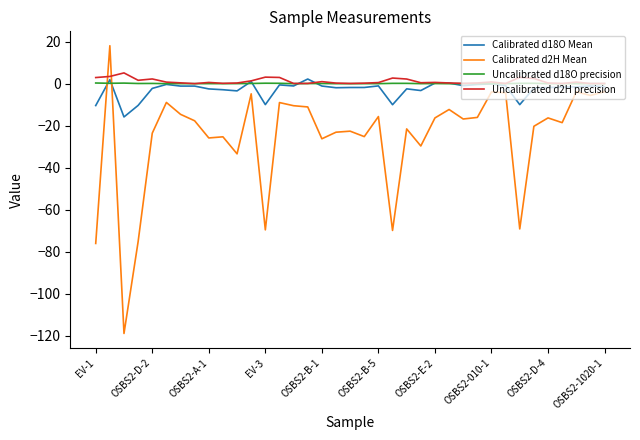

Does the chart have visible grid lines?

No